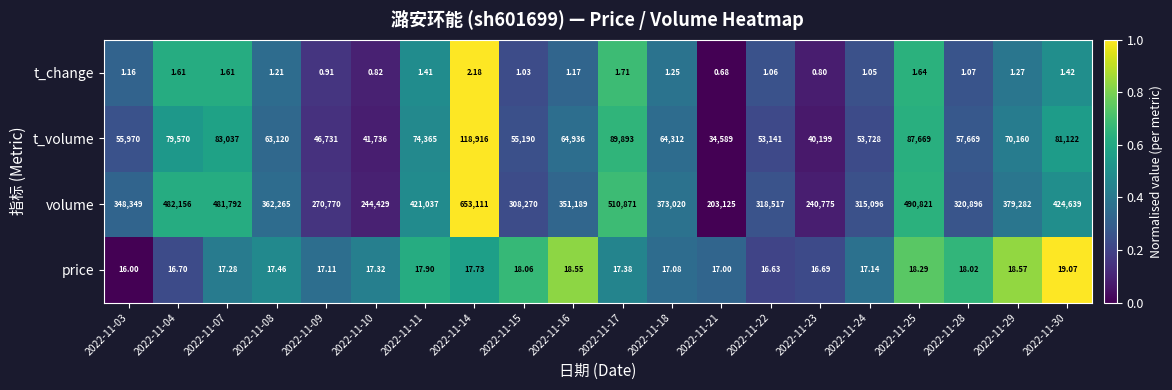

Which series has the widest spread of values?

volume